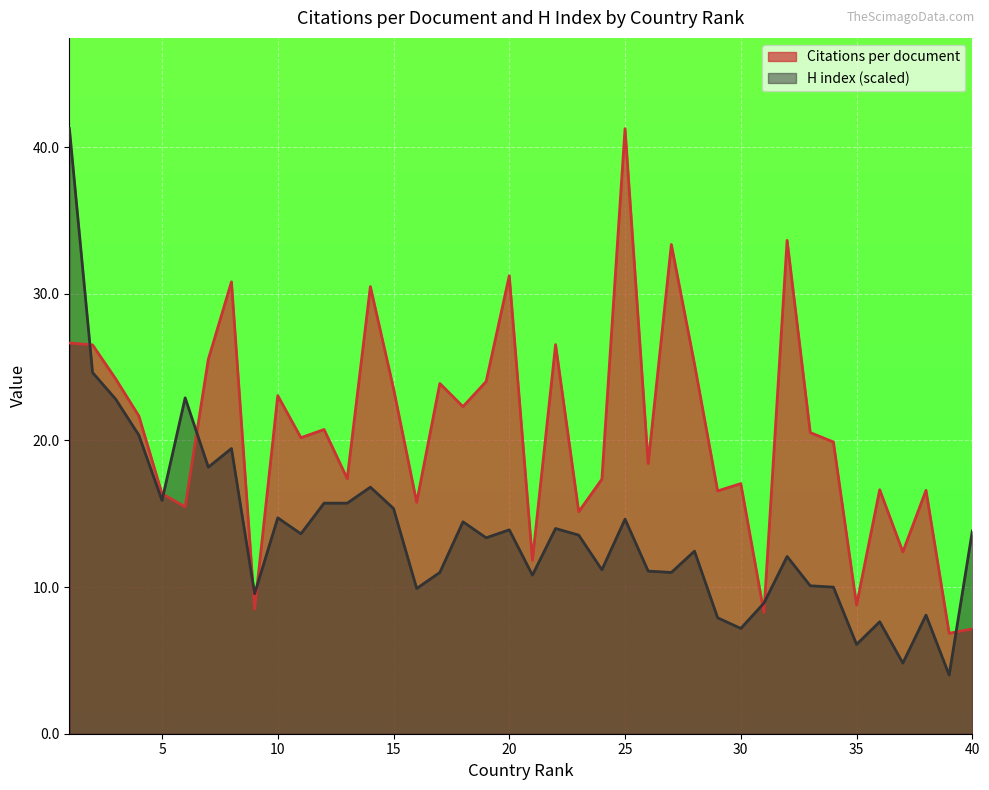

Rank the series by their average value, from highest to lowest.

Citations per document, H index (scaled)